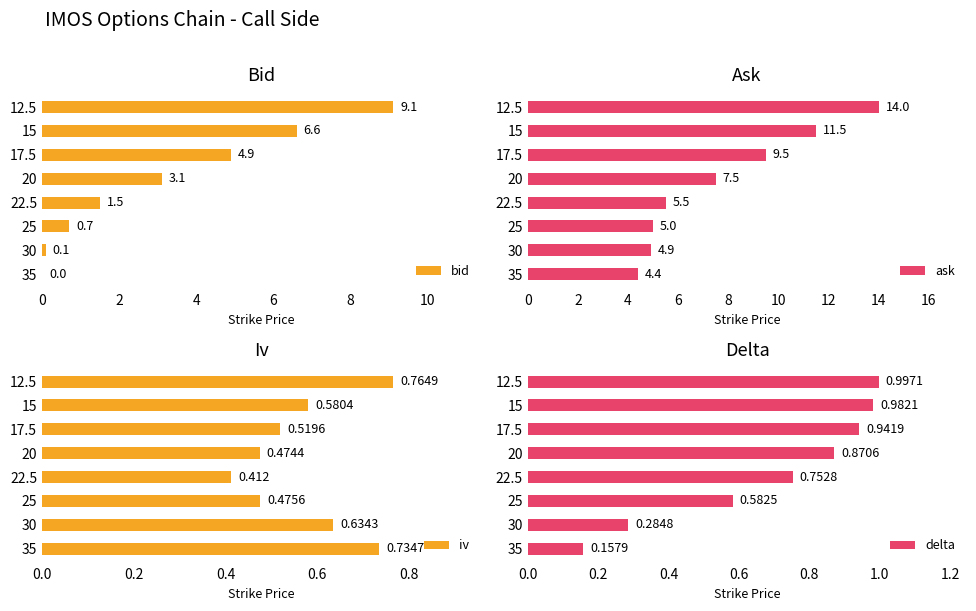

Is it true that delta equals 0.1 at 25?

False